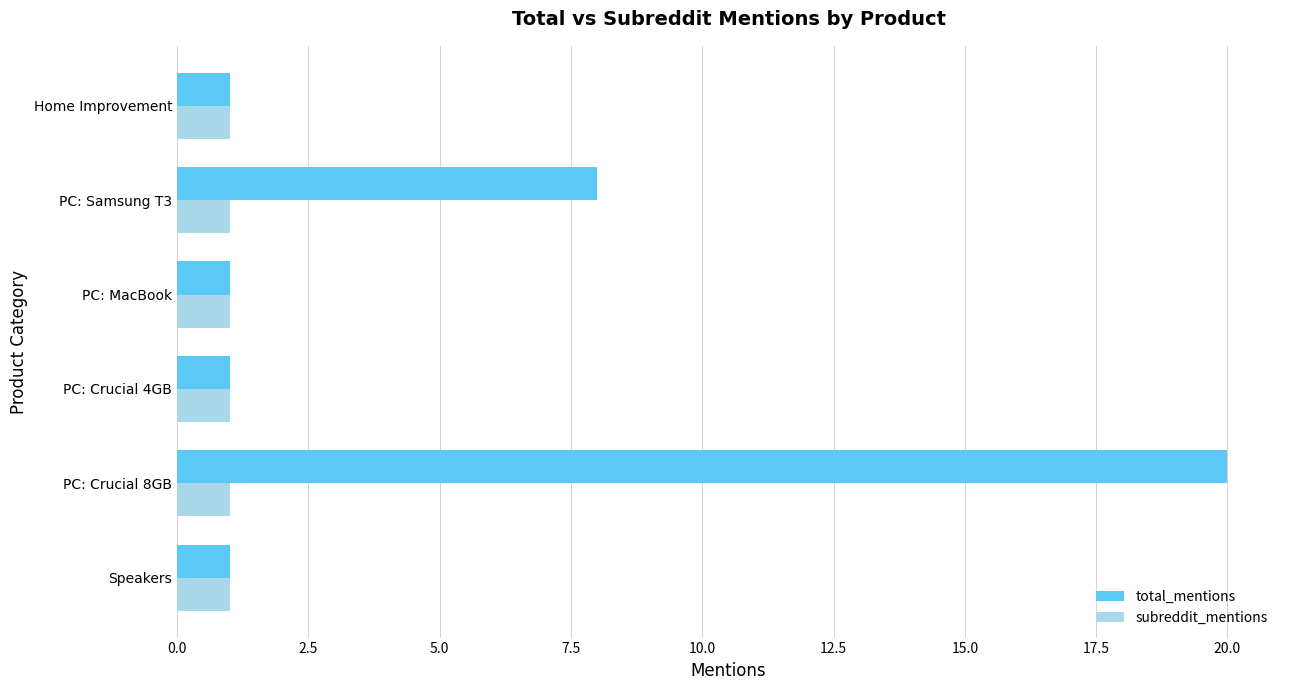

Rank the series by their maximum value, from lowest to highest.

subreddit_mentions, total_mentions